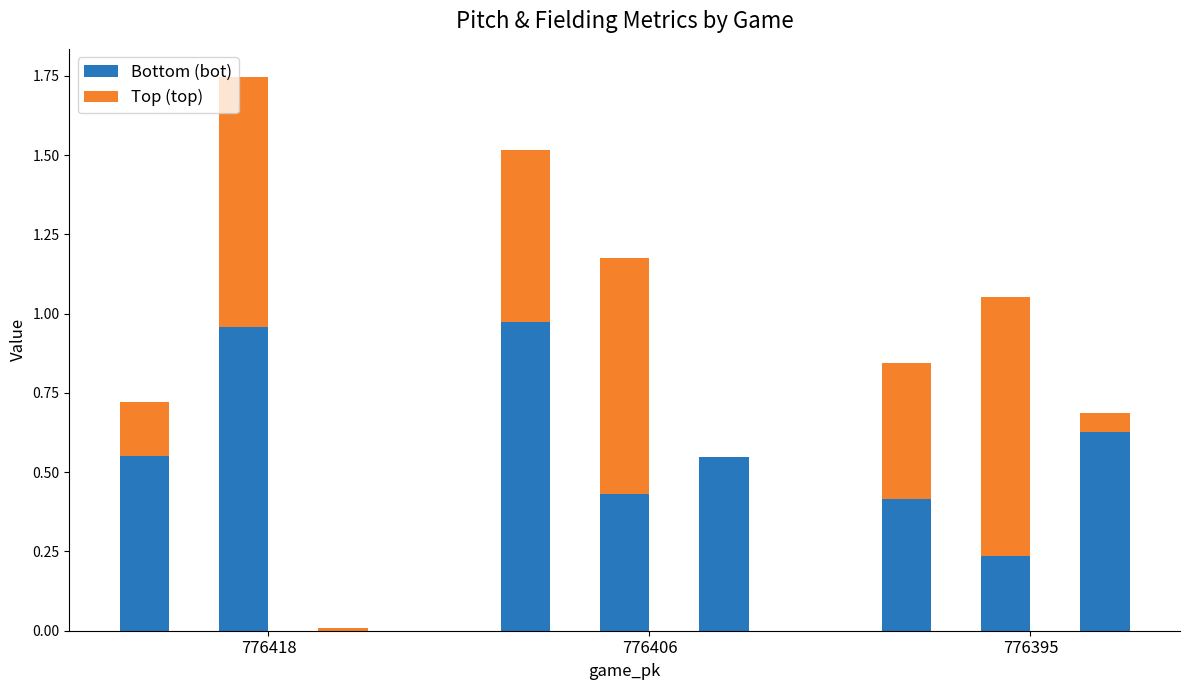

What is the value of the Top (top) bar at the 3rd from the left?

0.4